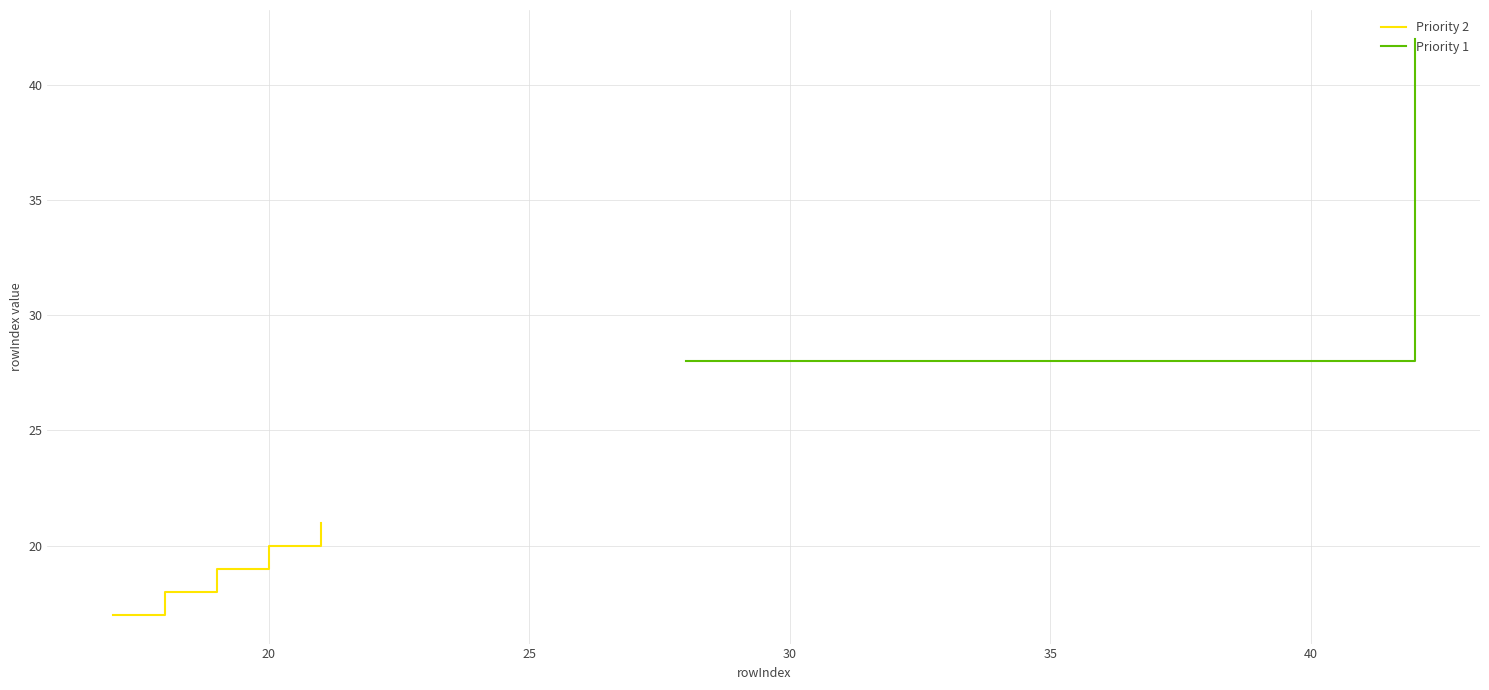

What is the highest value of the Priority 2 series?

21